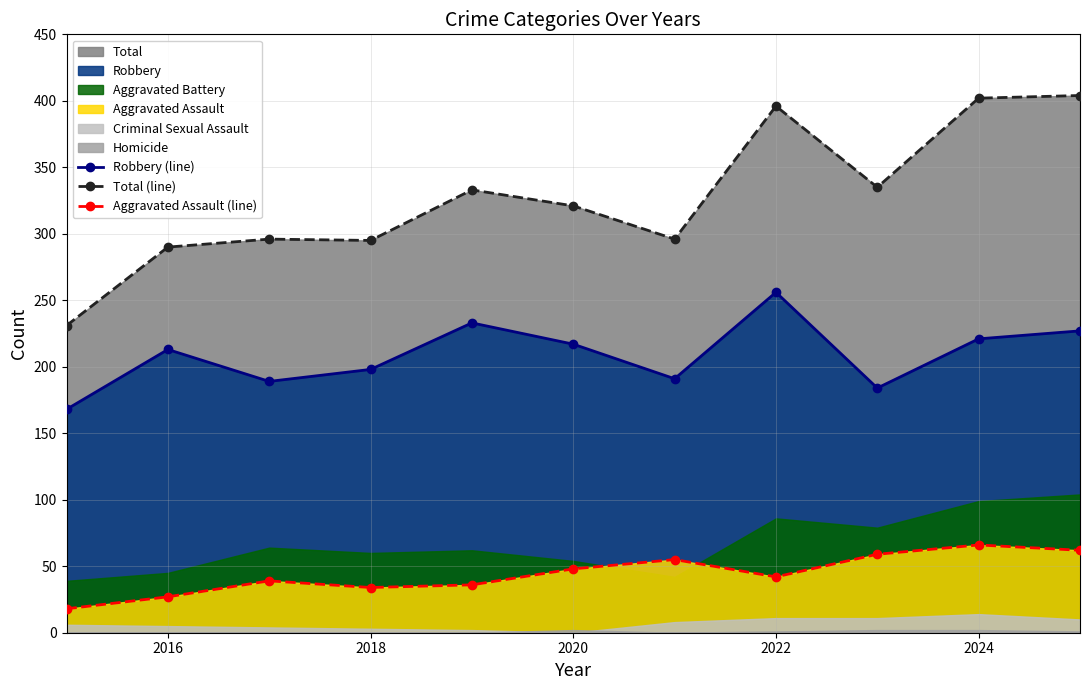

How many values in the Total (line) series are below 321?

5